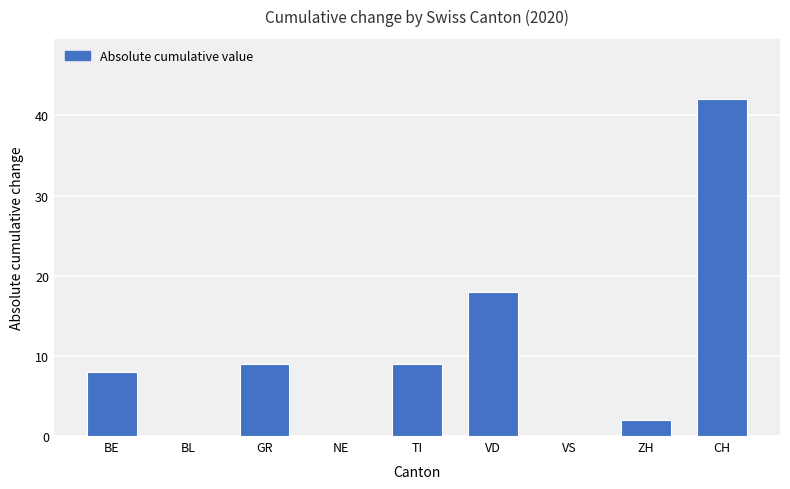

How many data points does each series have?

9